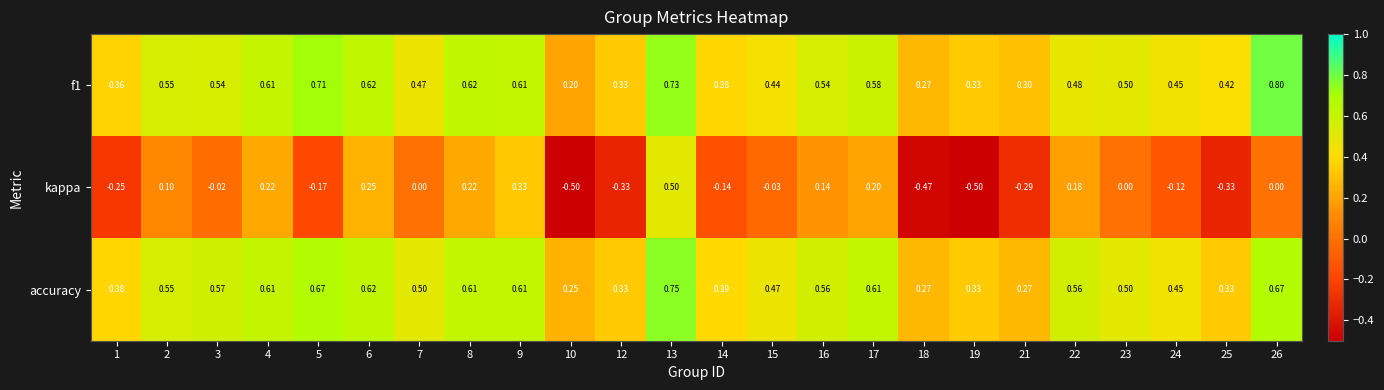

Which series has the largest total across all categories?

accuracy